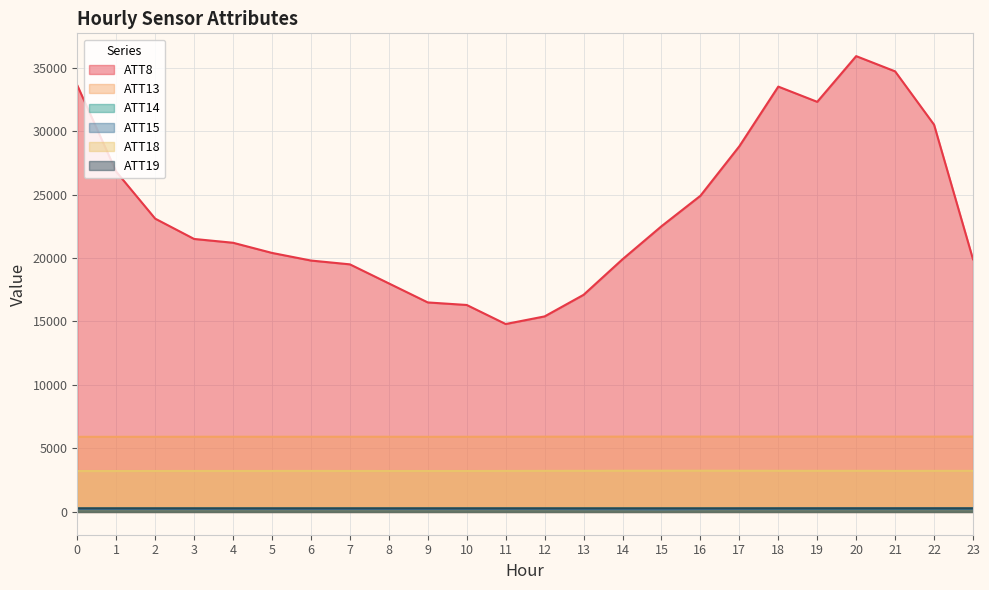

Where is the first local maximum for ATT19?

2